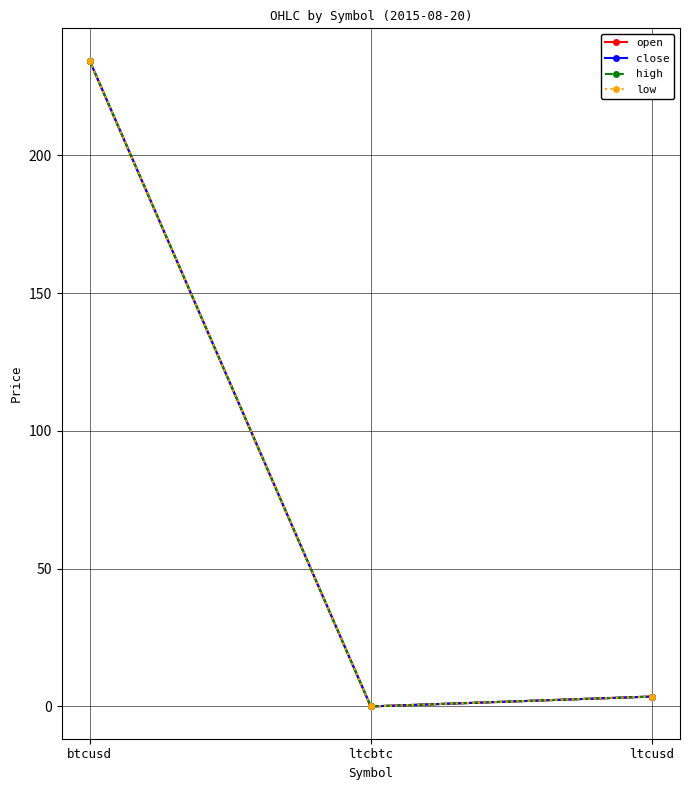

Does the chart have visible grid lines?

Yes